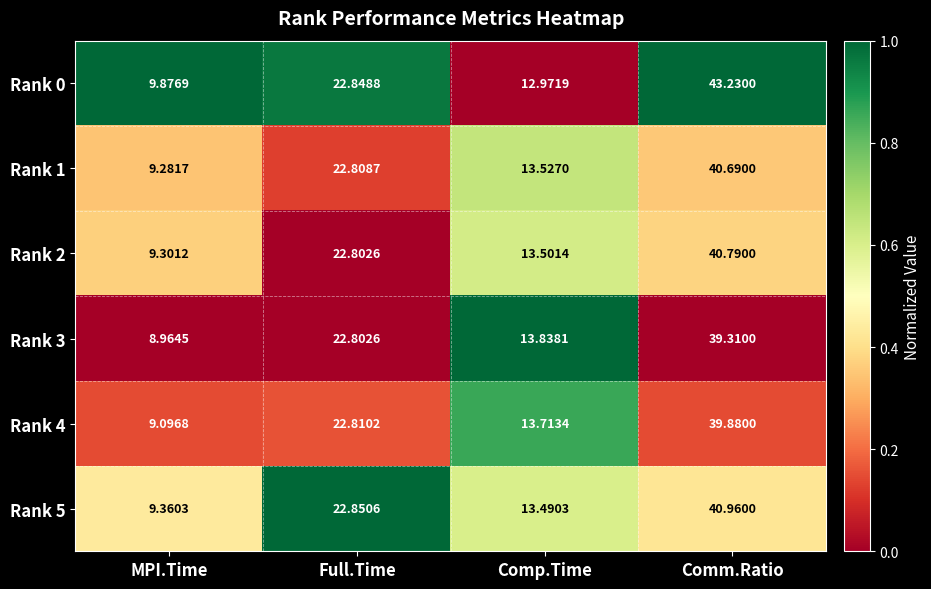

What is the maximum value shown in the chart?

43.2